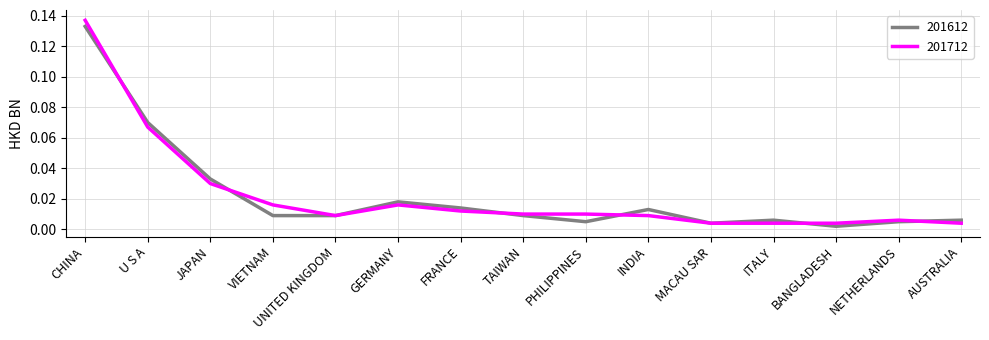

In 201612, how many points are higher than both neighbors (excluding endpoints)?

3